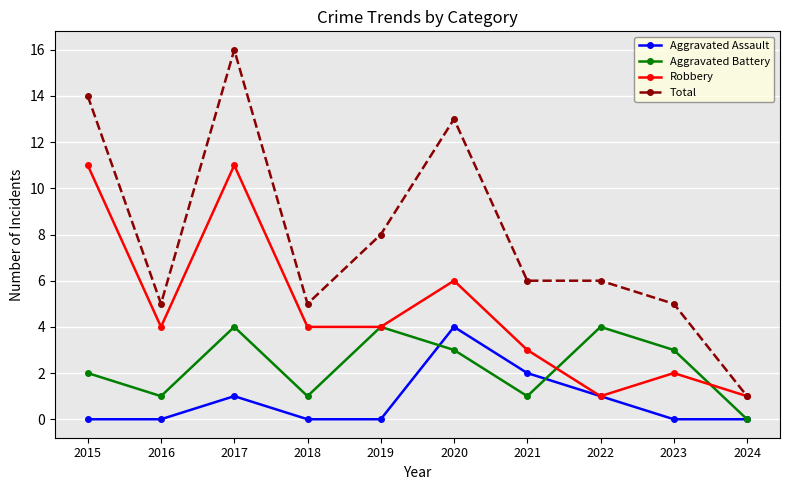

Count the number of data series in this chart.

4